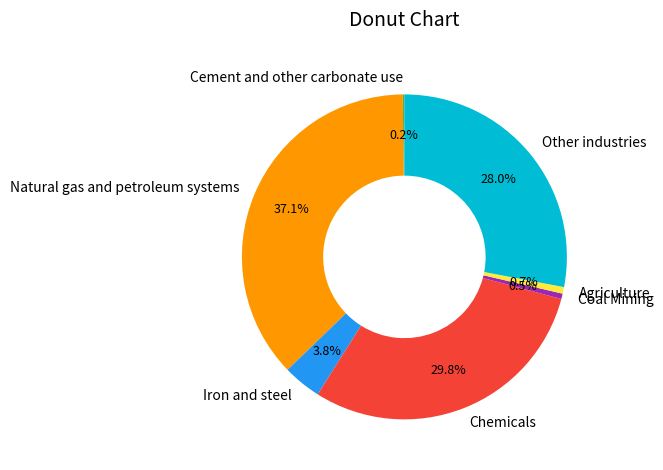

What is the largest slice in the pie chart?

Natural gas and petroleum systems